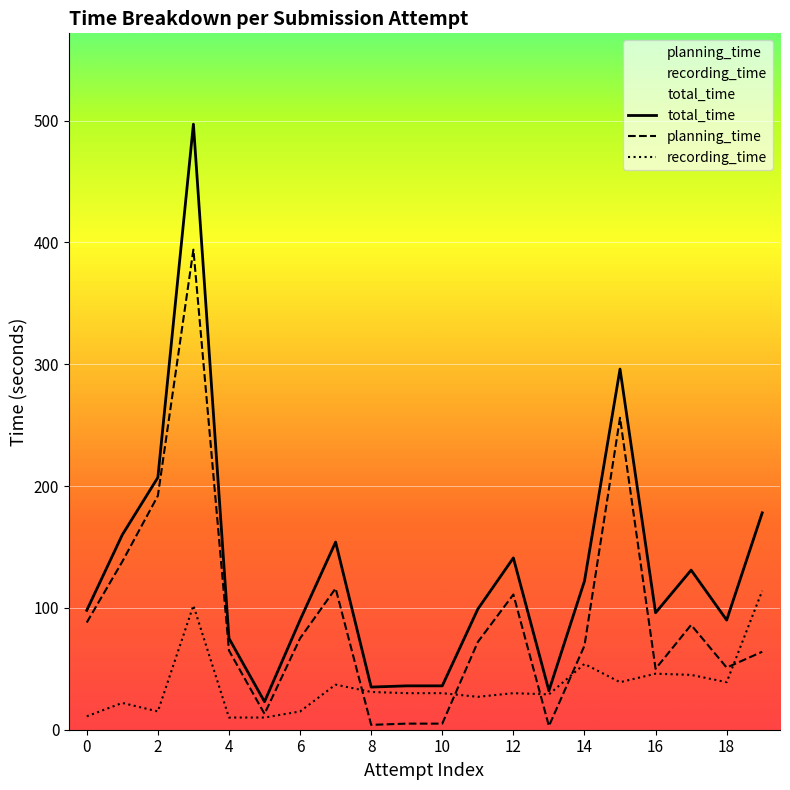

Read the recording_time value at 2, to the nearest 5.

15